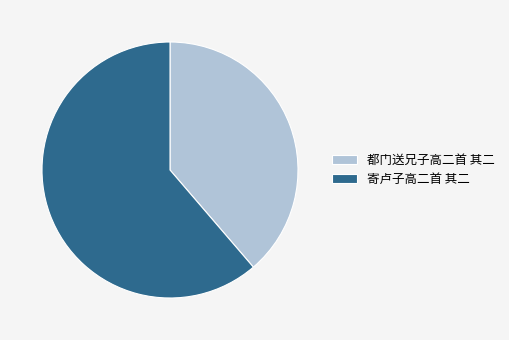

The 都门送兄子高二首 其二 slice represents 30% of the pie. True or false?

False